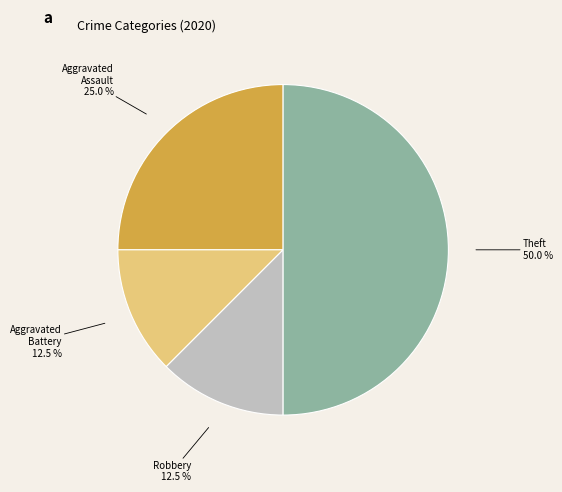

Count the number of slices in the pie.

4